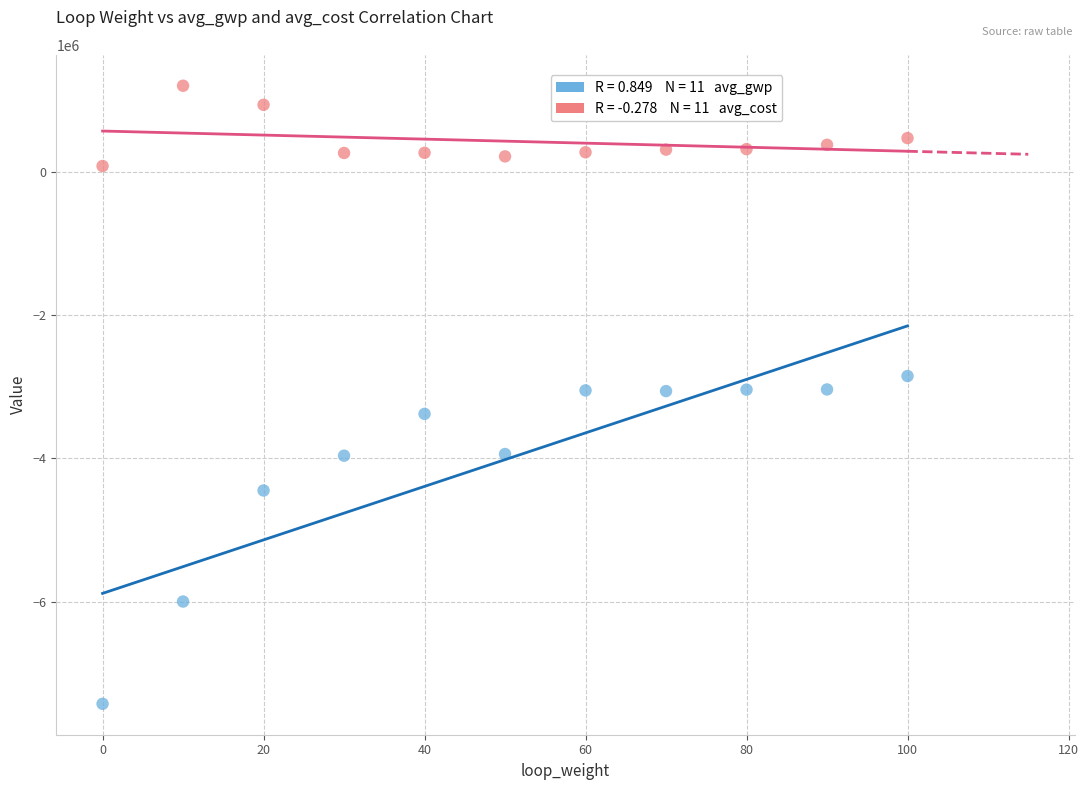

Across all data points, what is the range of Y values (max minus min)?

8631034.2